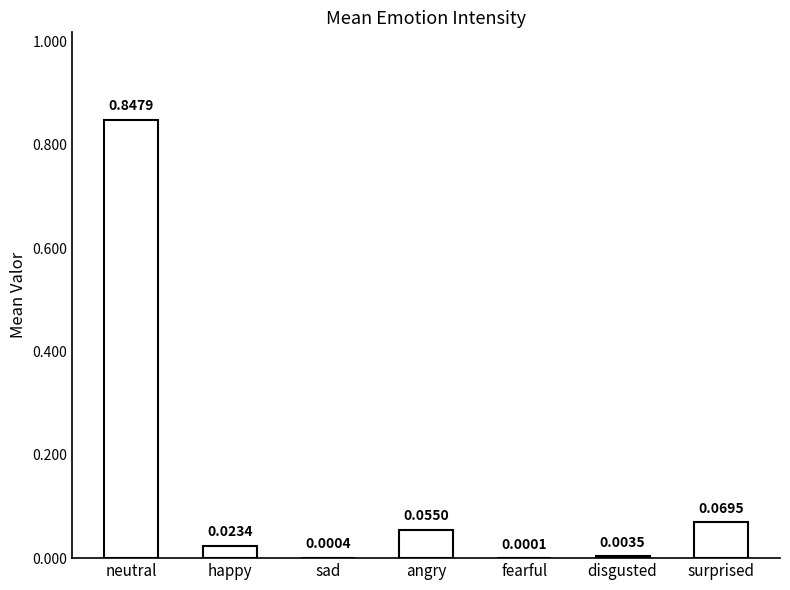

Which has a higher value, fearful or angry?

angry